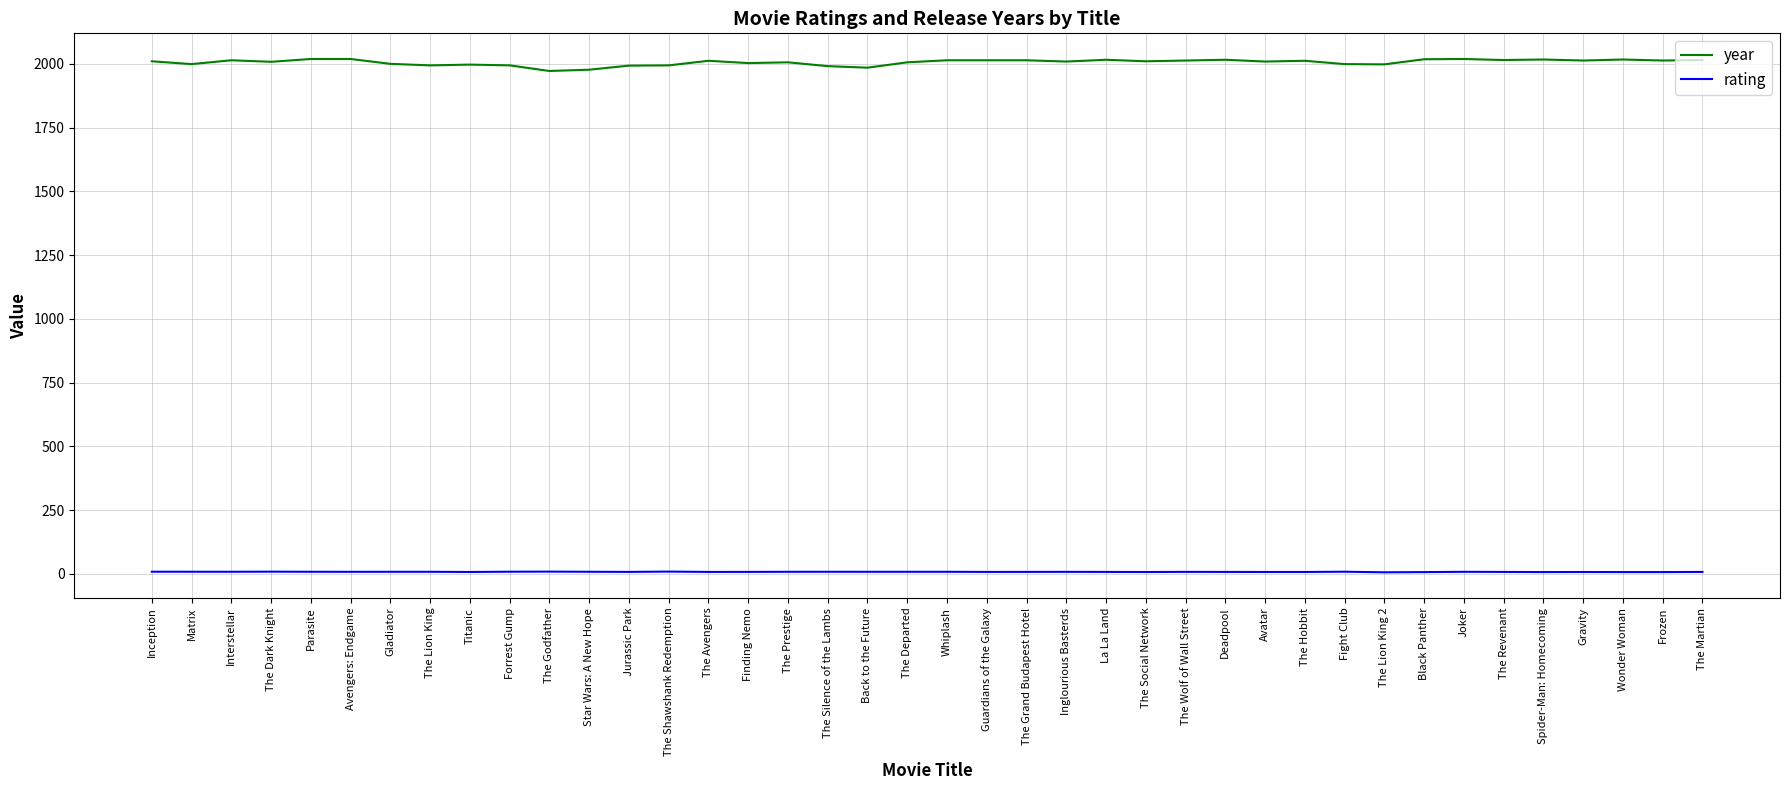

What is the minimum value for year?

1972.0